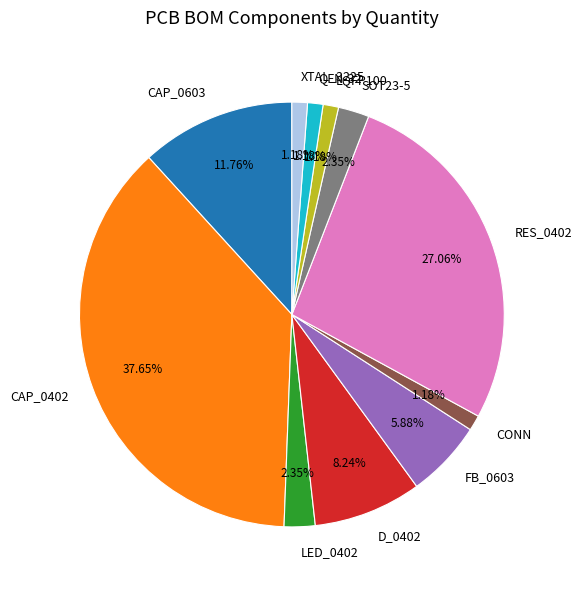

Is there a majority slice in this chart?

No